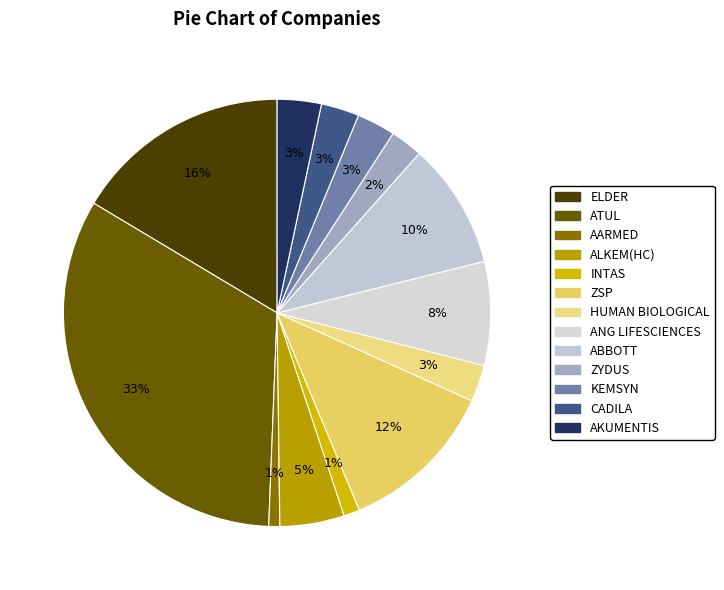

The ZYDUS slice represents 1% of the pie. True or false?

False